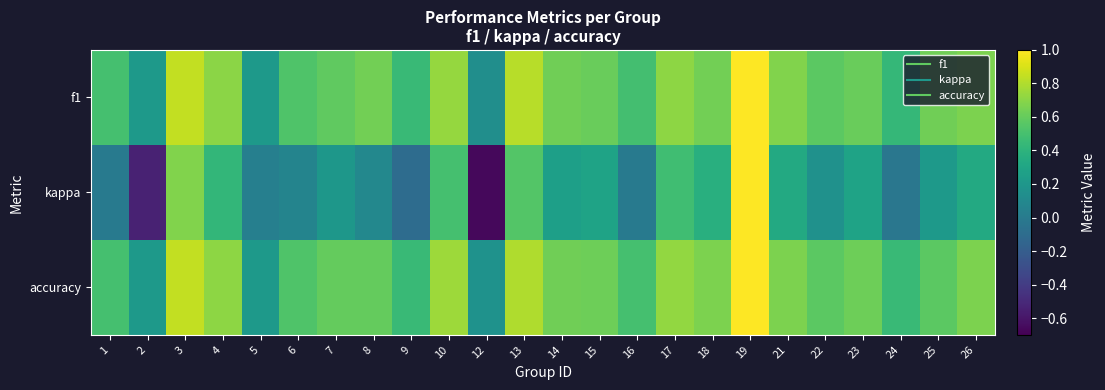

Rank the series at 8 from highest to lowest value.

f1, accuracy, kappa